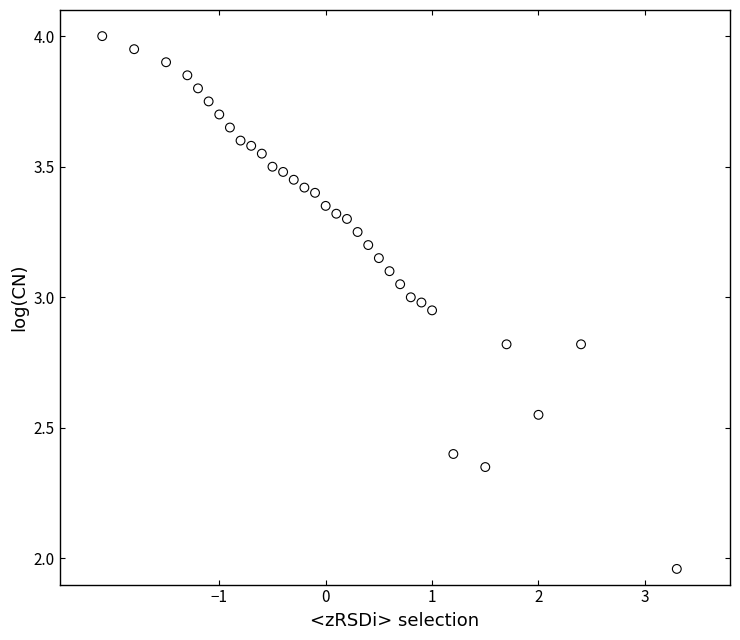

What is the range of X values (max minus min)?

5.4